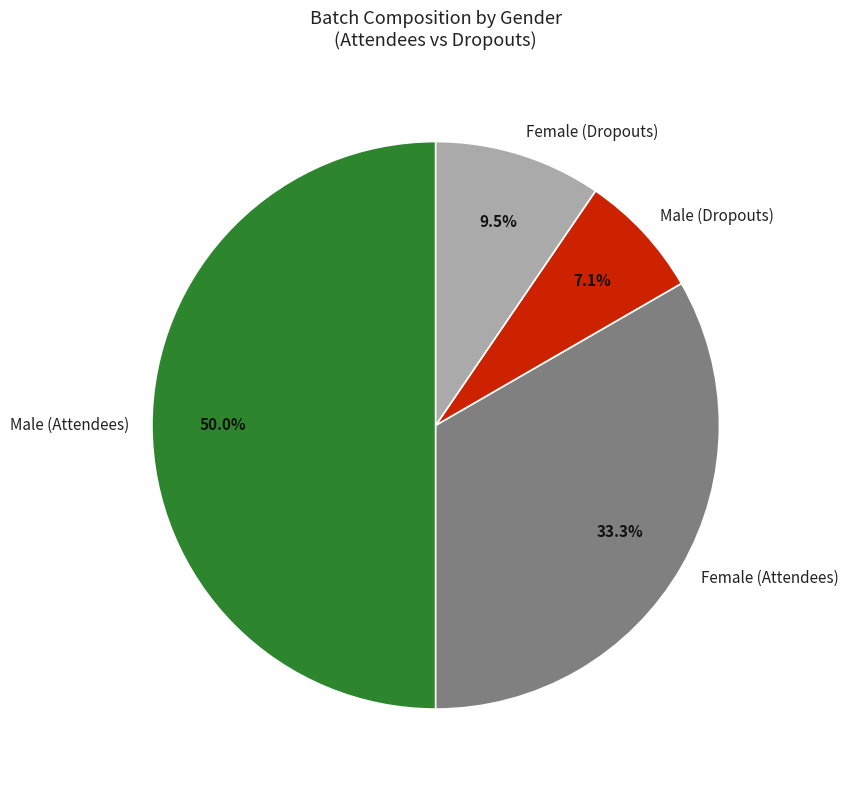

Does Male (Dropouts) account for over 50% of the chart?

No